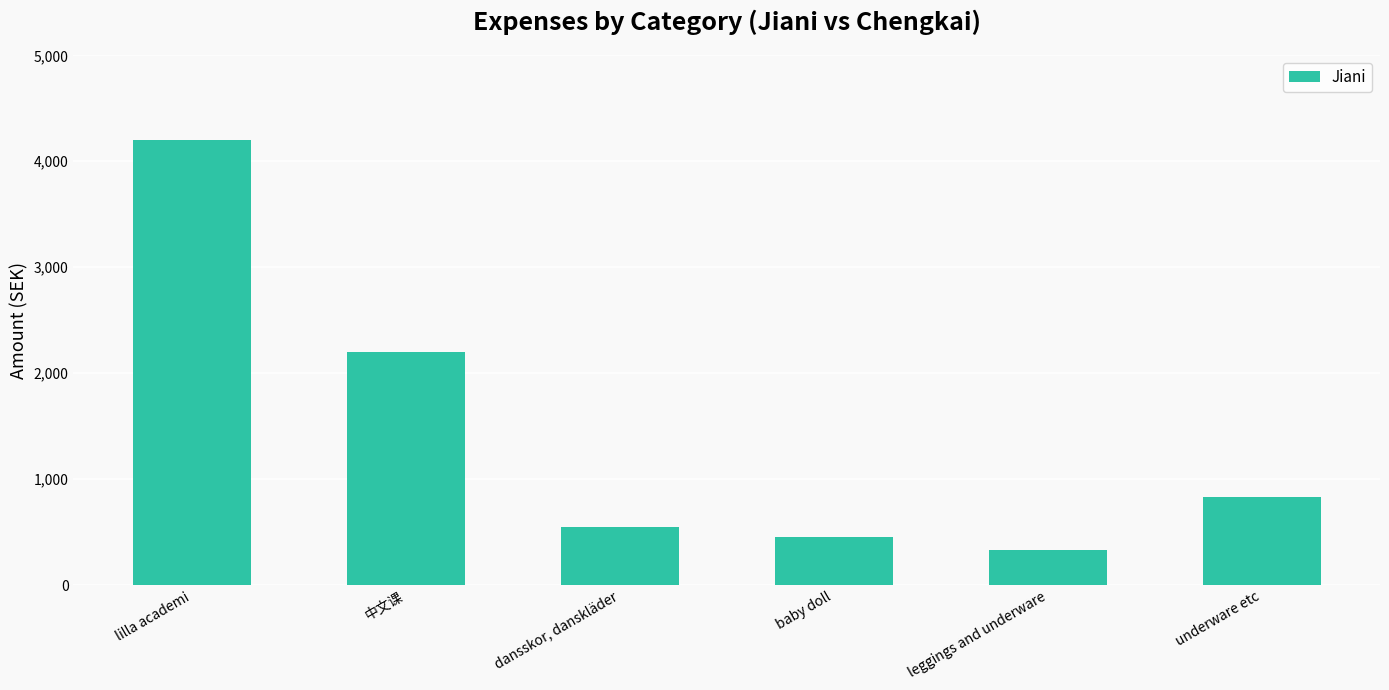

Reading left to right, what are all the values shown in this chart?

4200	2200	547	449	328	827